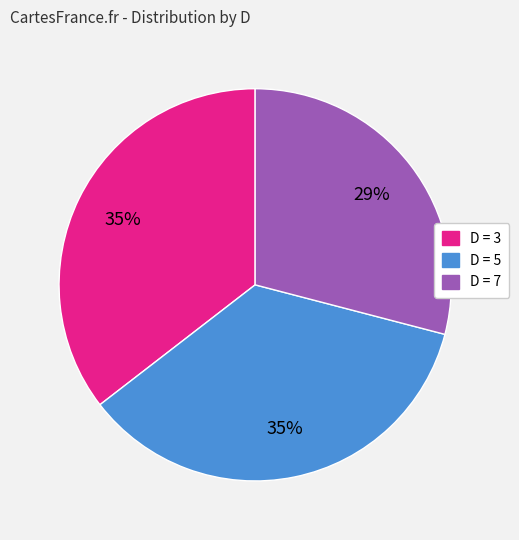

Is there any slice that represents more than half of the pie?

No